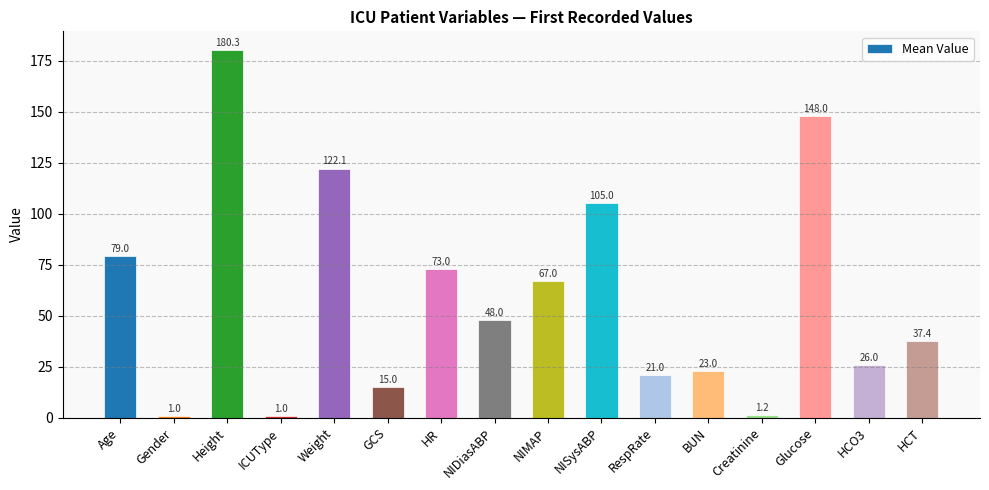

Reading left to right, what are all the values shown in this chart?

79.0	1.0	180.3	1.0	122.1	15.0	73.0	48.0	67.0	105.0	21.0	23.0	1.2	148.0	26.0	37.4